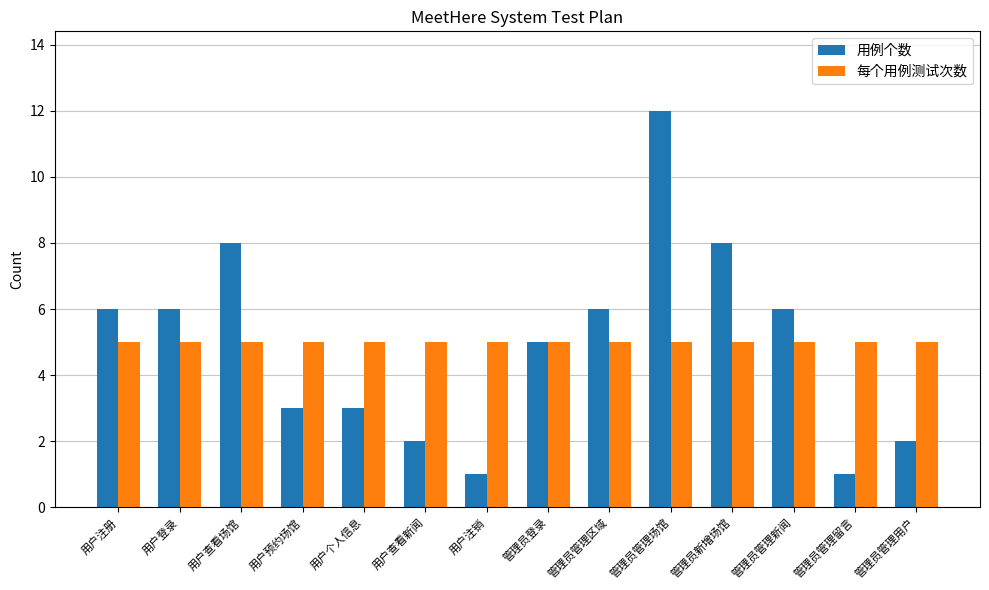

What is the lowest value of the 每个用例测试次数 series?

5